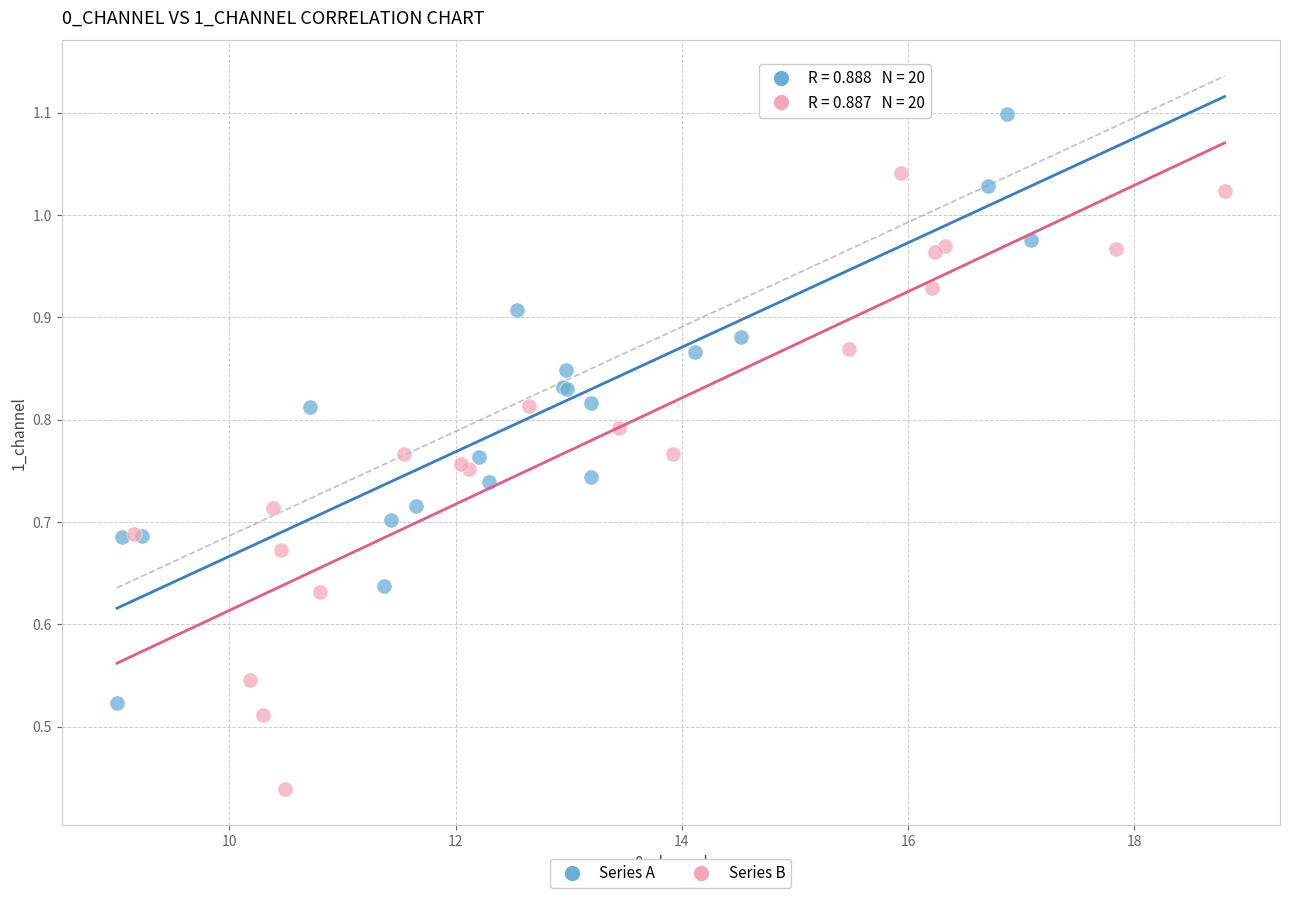

Which series reaches the maximum Y coordinate?

Series A